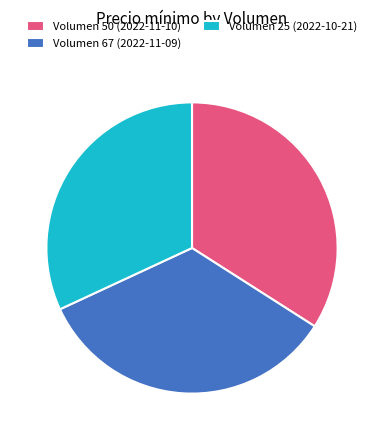

Which has a higher value, Volumen 25 (2022-10-21) or Volumen 50 (2022-11-10)?

Volumen 50 (2022-11-10)